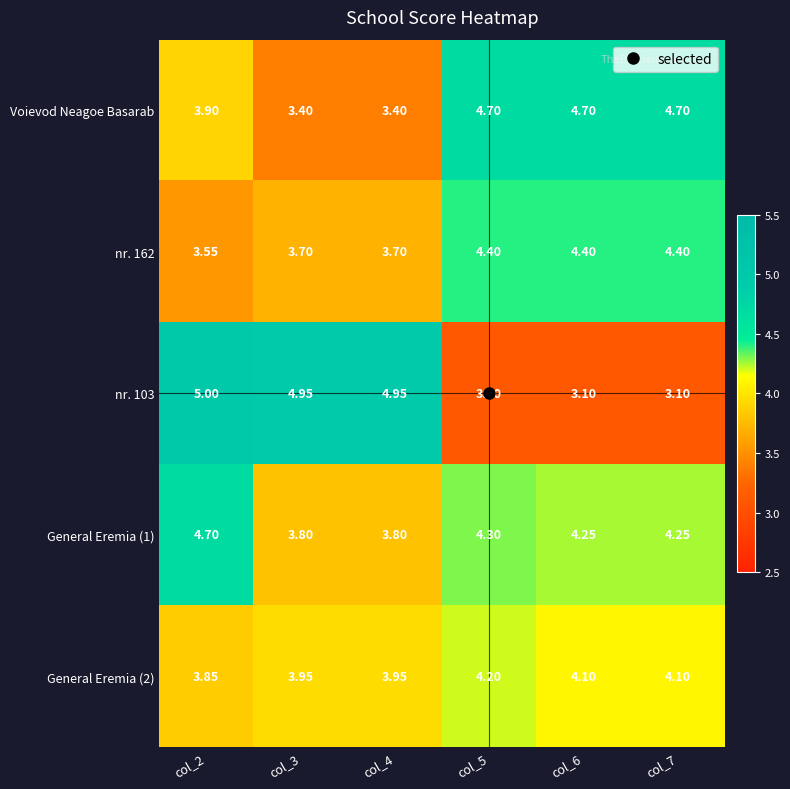

Is the value of nr. 162 at col_7 greater than the value of Voievod Neagoe Basarab at col_6?

No